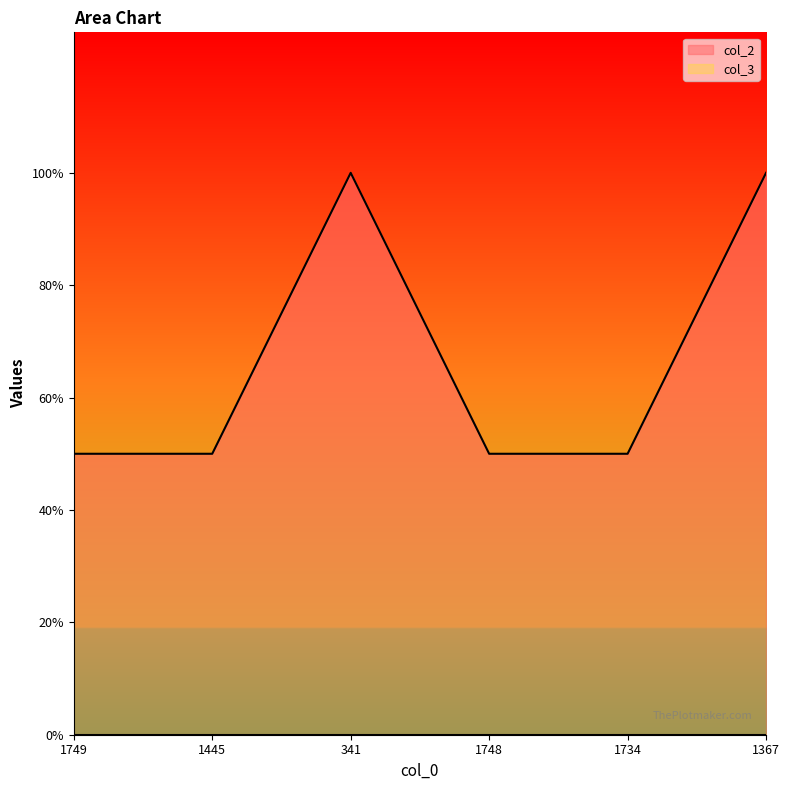

What position from the left is 1734?

5